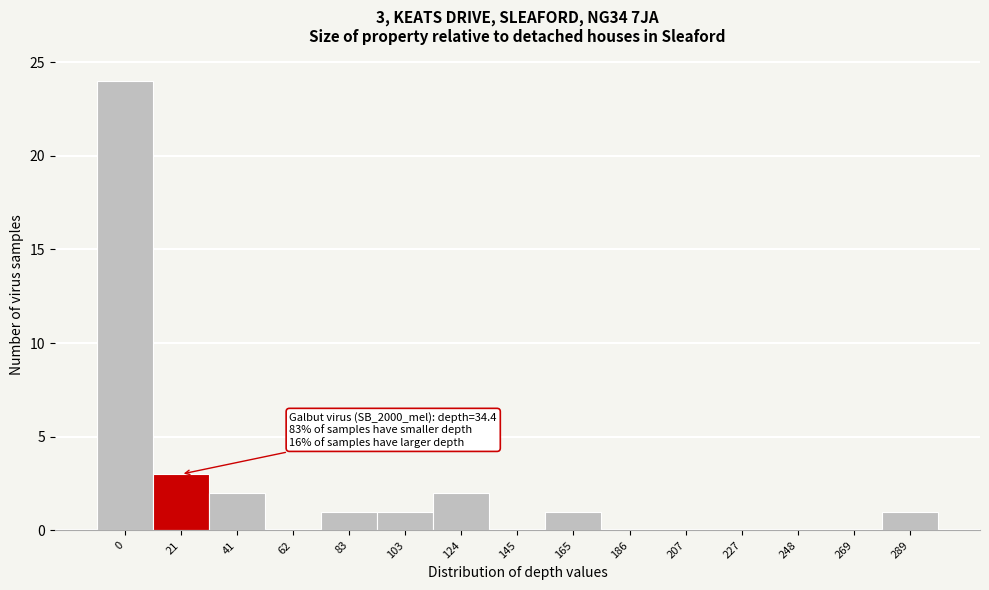

Reading right to left, list all the values displayed in this chart.

289=1	269=0	248=0	227=0	207=0	186=0	165=1	145=0	124=2	103=1	83=1	62=0	41=2	21=3	0=24